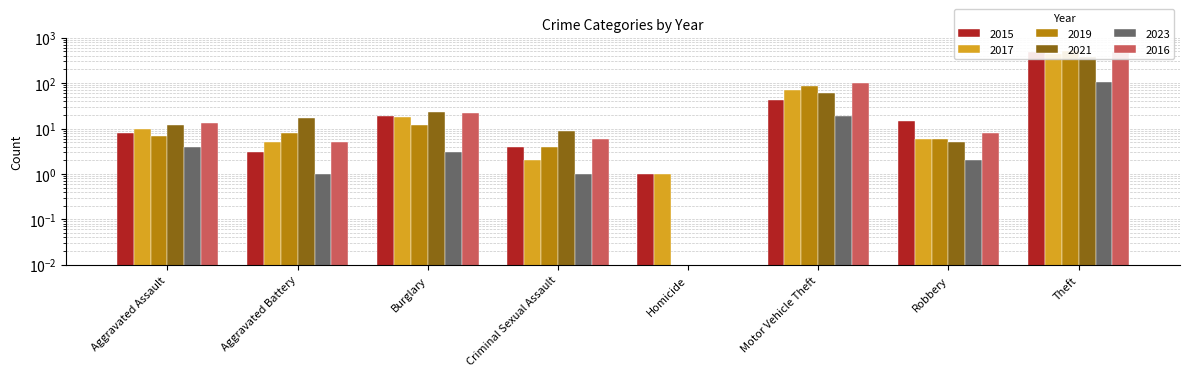

What is the spread (max minus min) of values at Burglary?

20.0